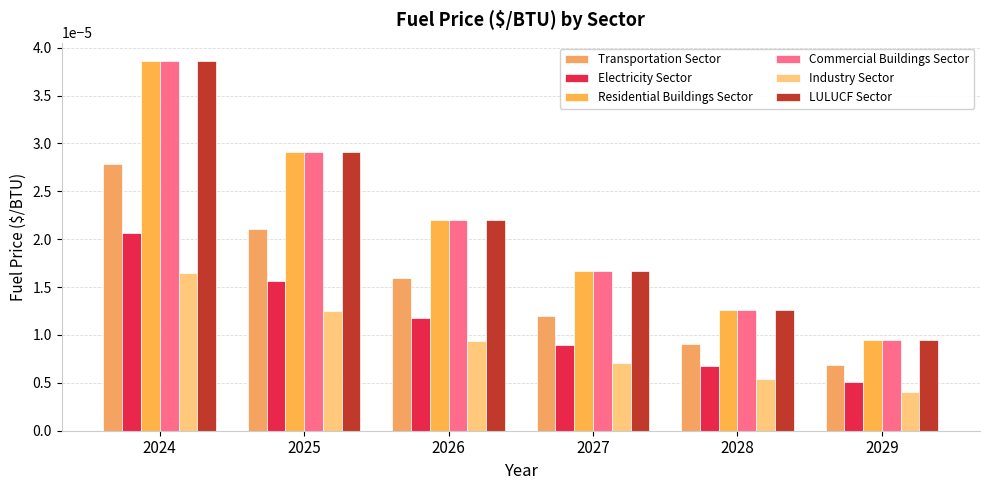

At which category is the sum across all series the highest?

2024